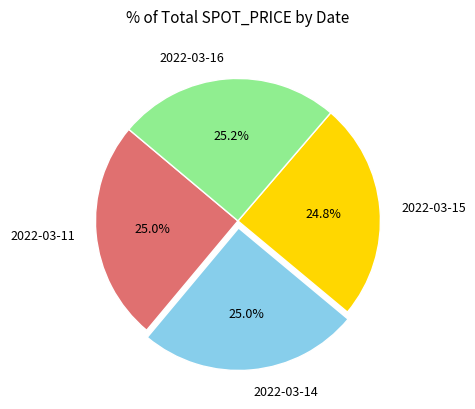

Approximately how many times larger is the value at 2022-03-16 compared to 2022-03-14?

1.0